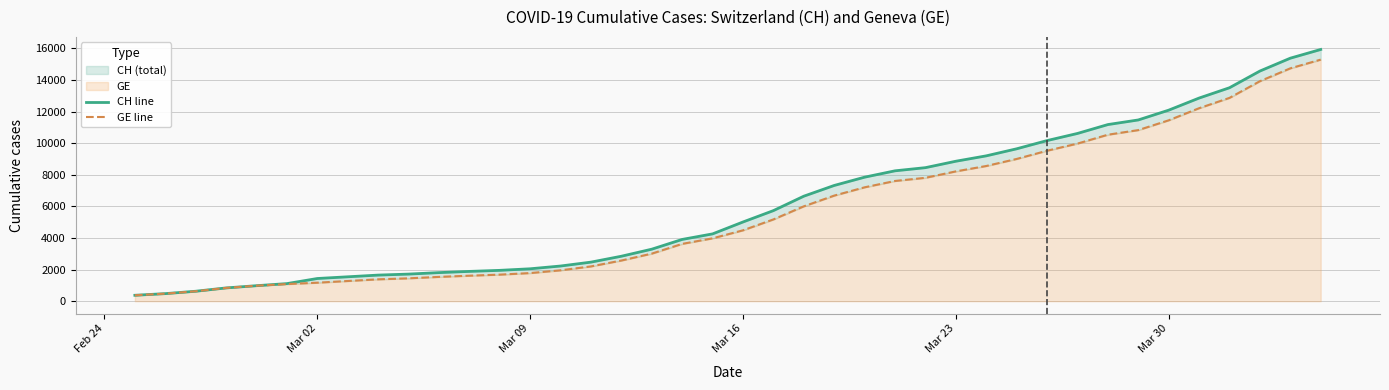

True or false: CH line and GE line intersect in this chart.

False